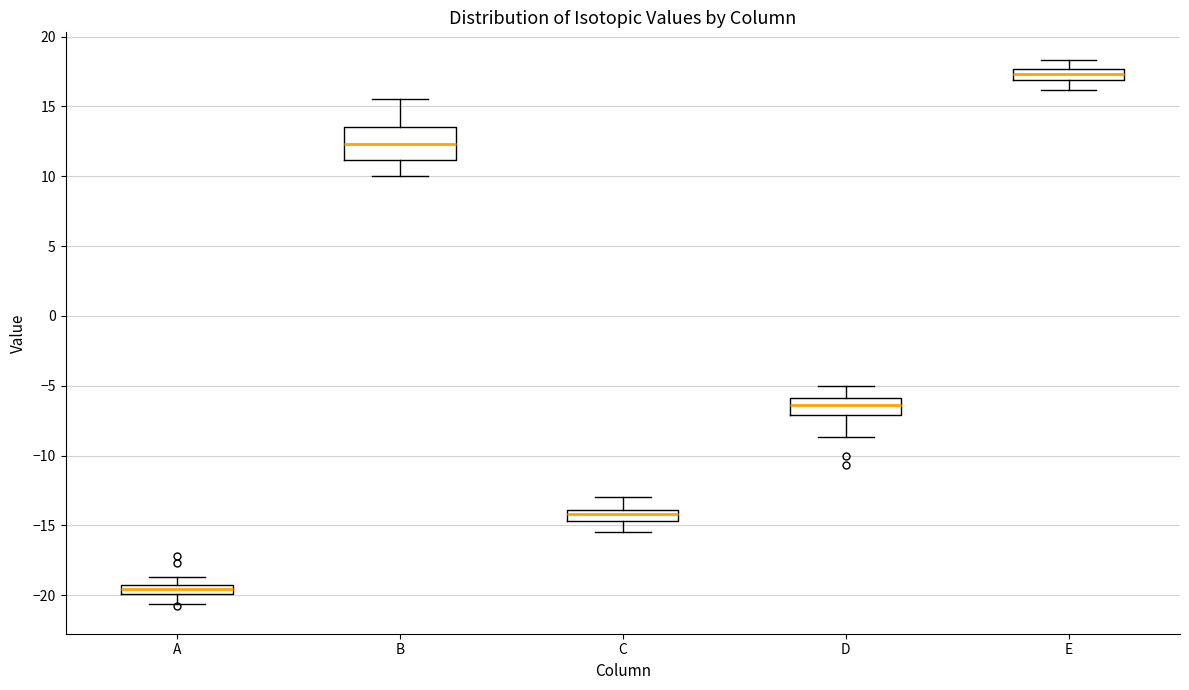

Where is the upper edge of the box for A on the y-axis? The values are not printed on the chart, so give them approximately, as read against the axis.

-19.5